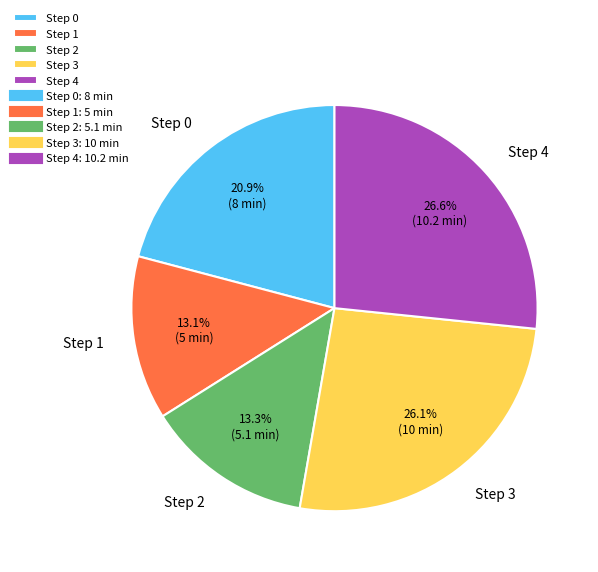

Do Step 1 and Step 4 together represent more than half of the pie?

No